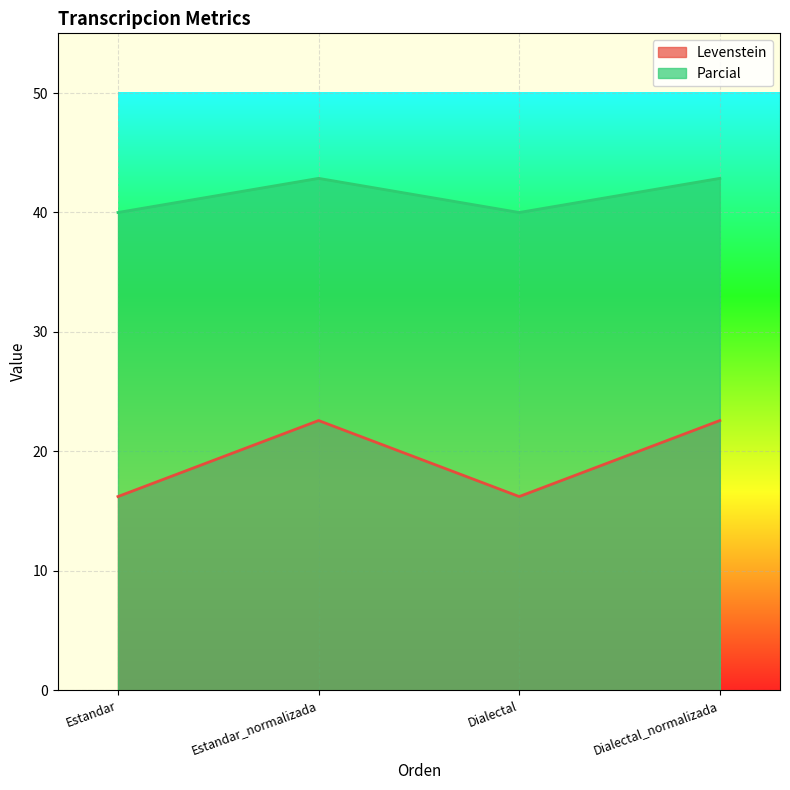

What is the approximate value of Levenstein at Dialectal?

16.2